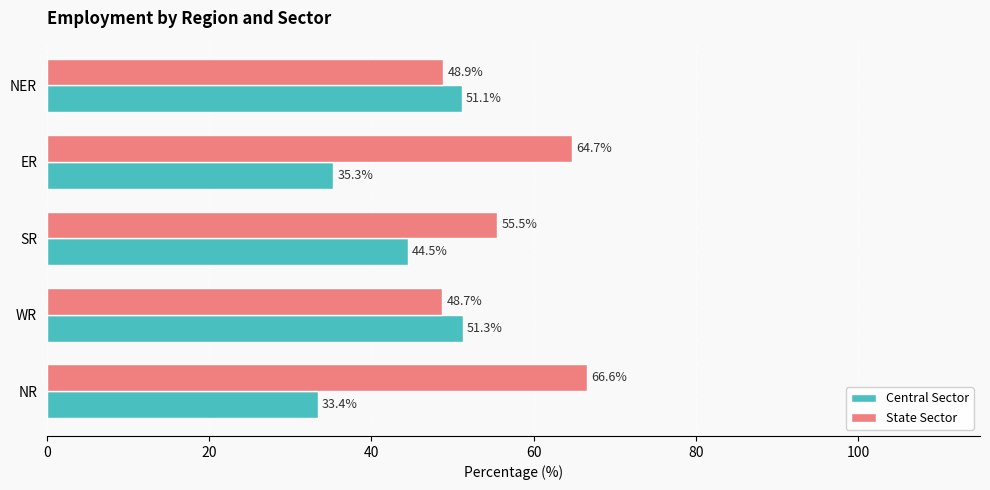

What is the difference between the highest and lowest values at NR?

33.2